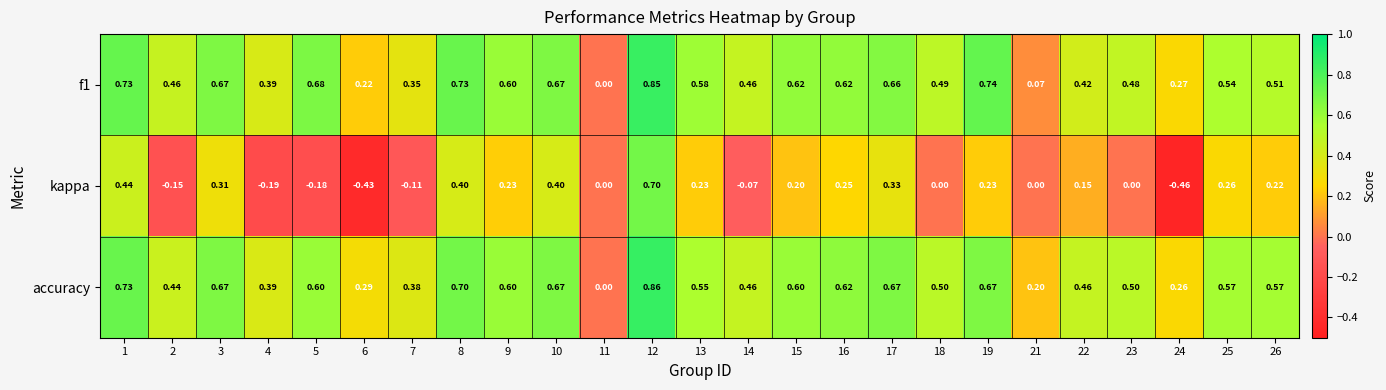

Which series has the largest range (max minus min)?

kappa